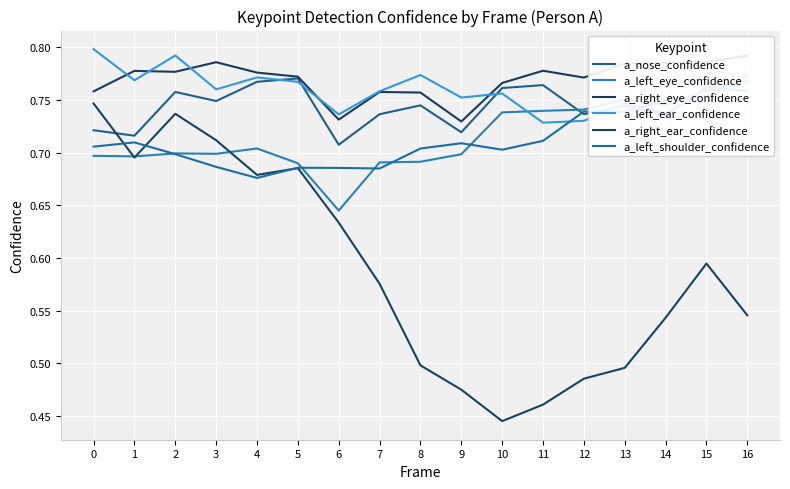

At which category is the sum across all series the highest?

2